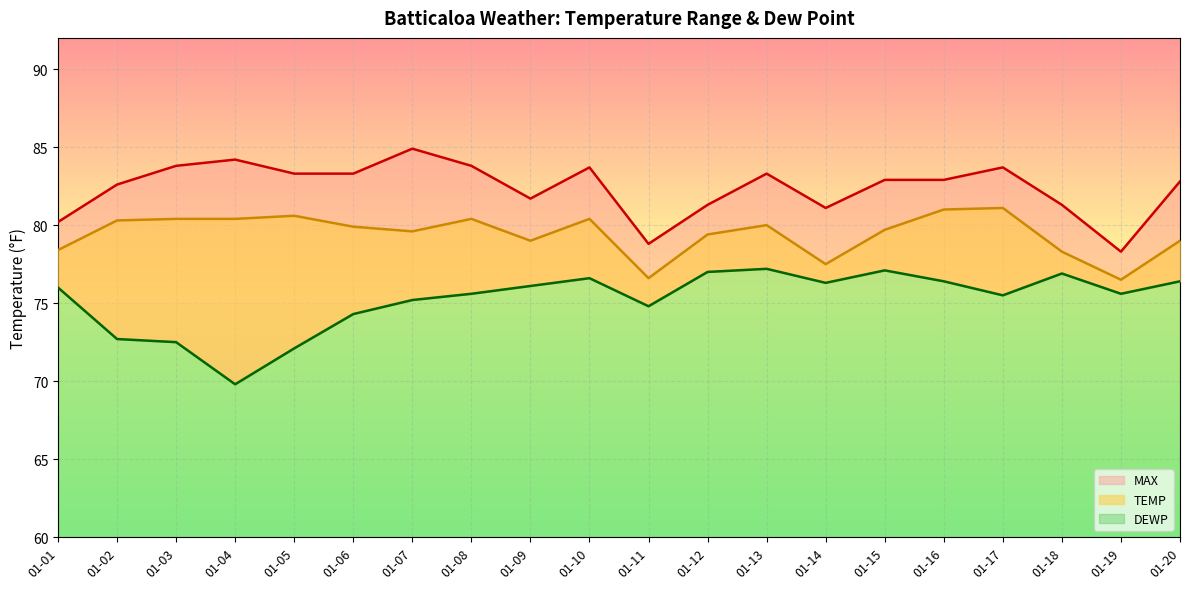

Between 01-05 and 01-14, which series saw the biggest shift?

DEWP